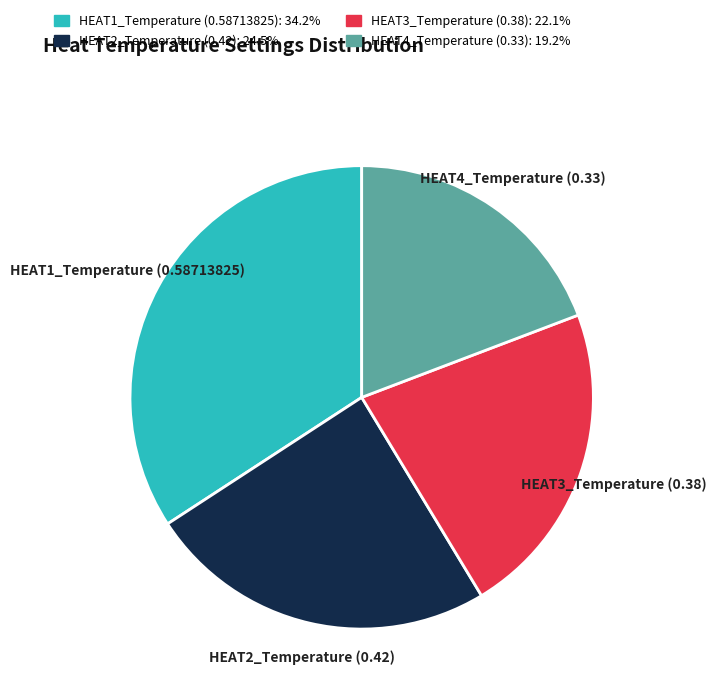

Rank the categories by value from highest to lowest.

HEAT1_Temperature (0.58713825), HEAT2_Temperature (0.42), HEAT3_Temperature (0.38), HEAT4_Temperature (0.33)